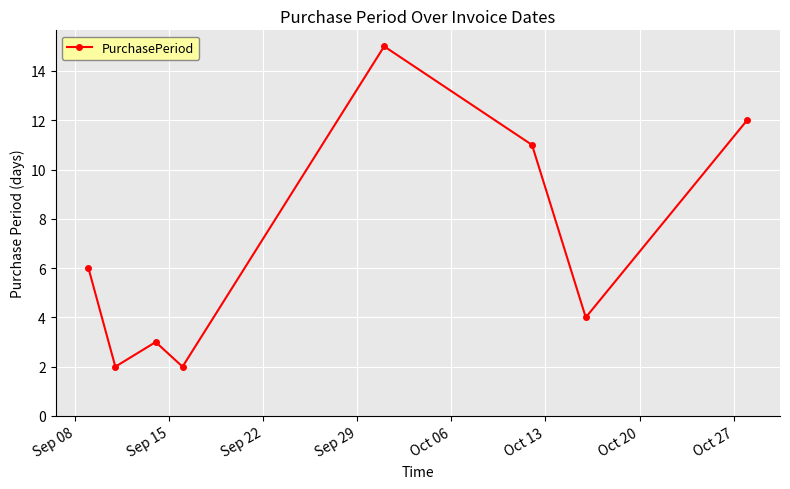

What is the maximum value shown in the chart?

15